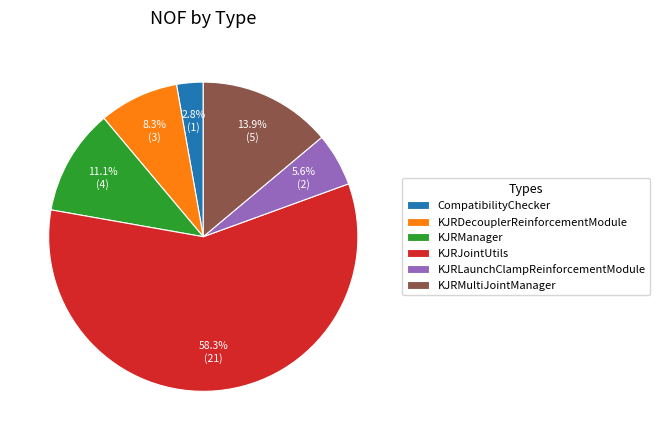

Does any single category account for the majority?

Yes